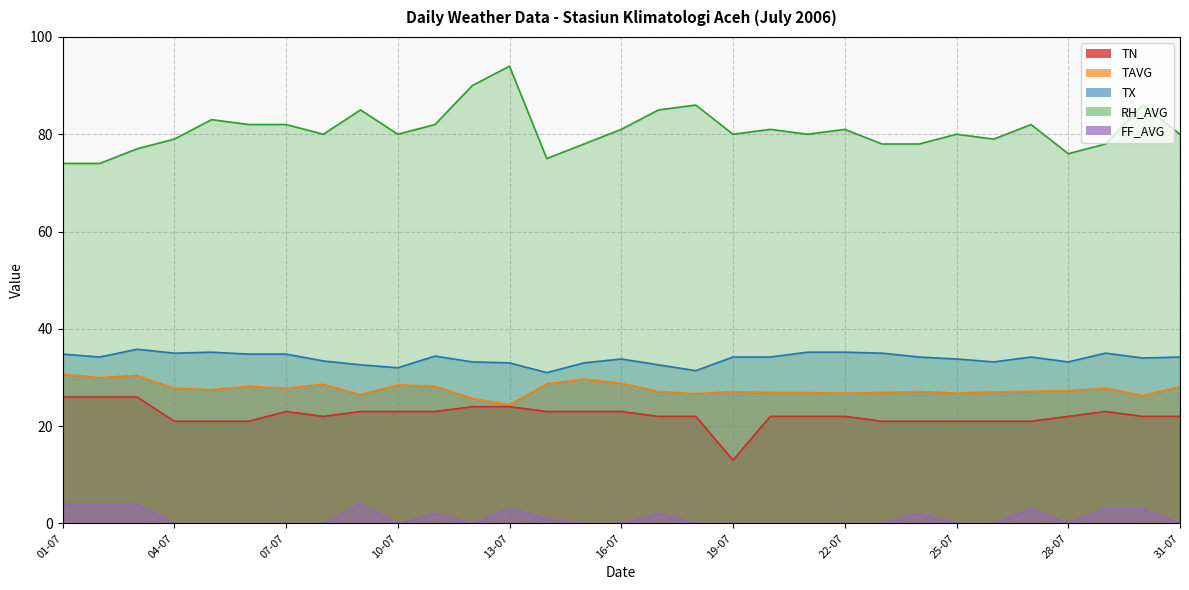

Count the number of categories in the chart.

31